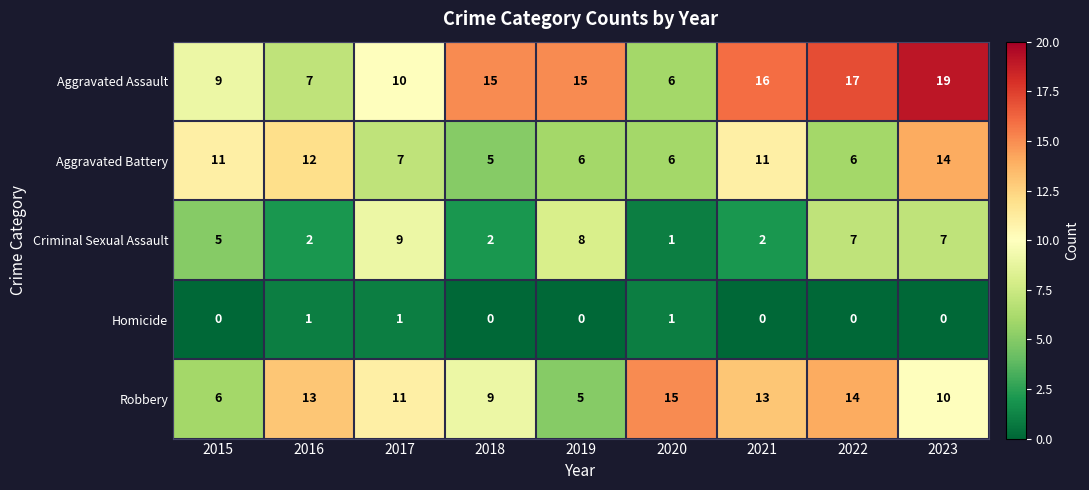

Which series has the largest range (max minus min)?

Aggravated Assault